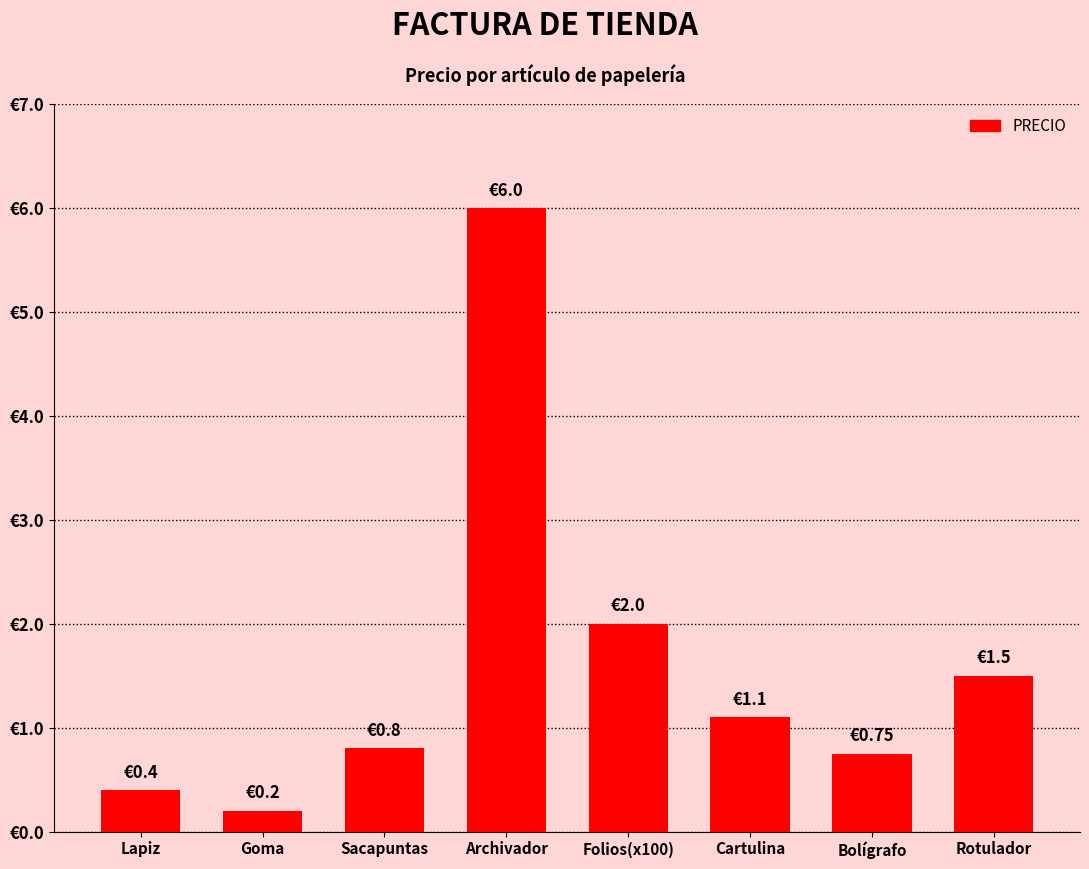

Reading left to right, list all the values displayed in this chart.

Lapiz=0.4	Goma=0.2	Sacapuntas=0.8	Archivador=6.0	Folios(x100)=2.0	Cartulina=1.1	Bolígrafo=0.8	Rotulador=1.5